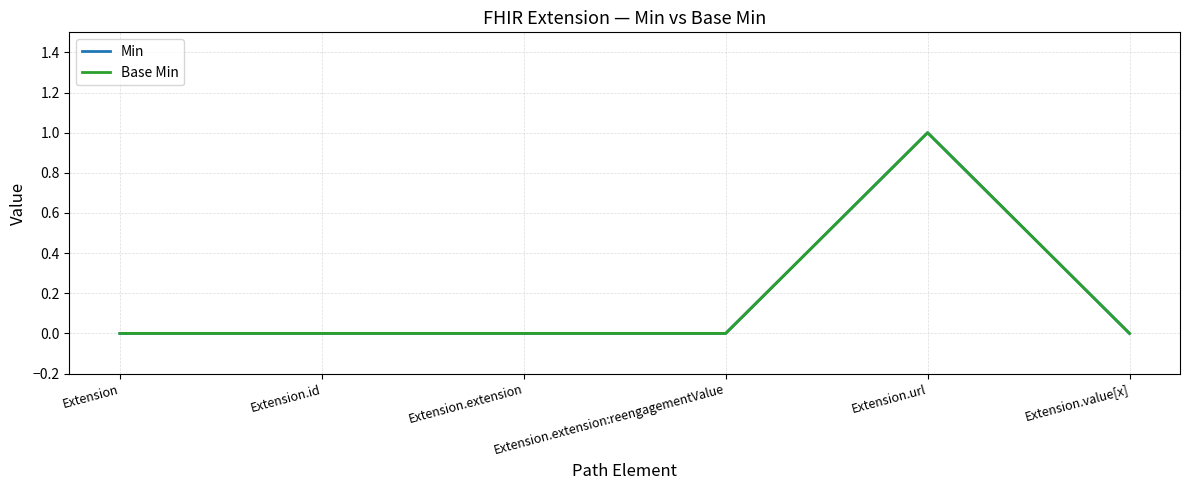

Which has a higher value, Extension.id or Extension?

Extension.id